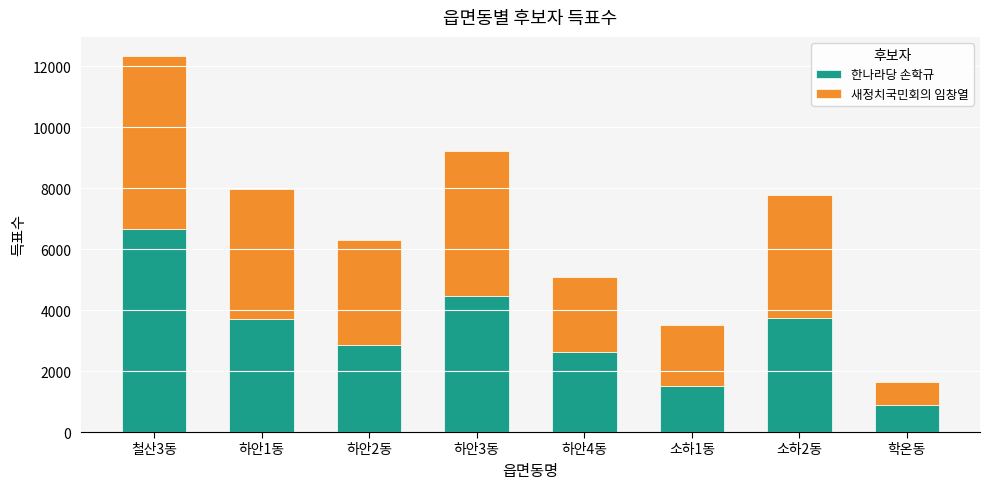

At which label does 한나라당 손학규 reach its peak?

철산3동